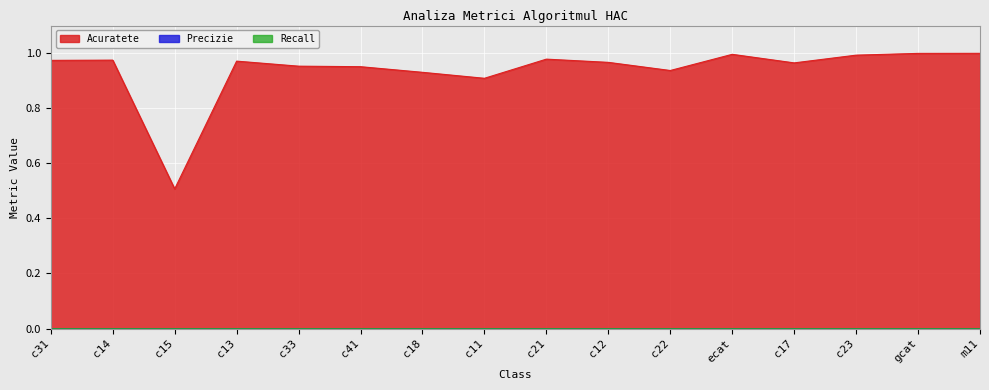

Which has a higher value, gcat or c13?

gcat